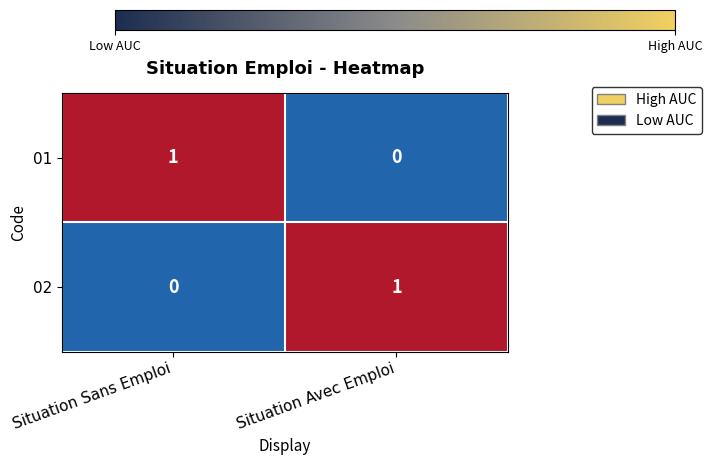

Count the number of categories in the chart.

2